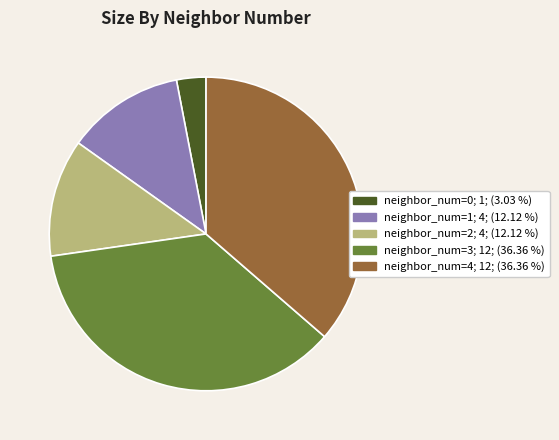

Is there any slice that represents more than half of the pie?

No